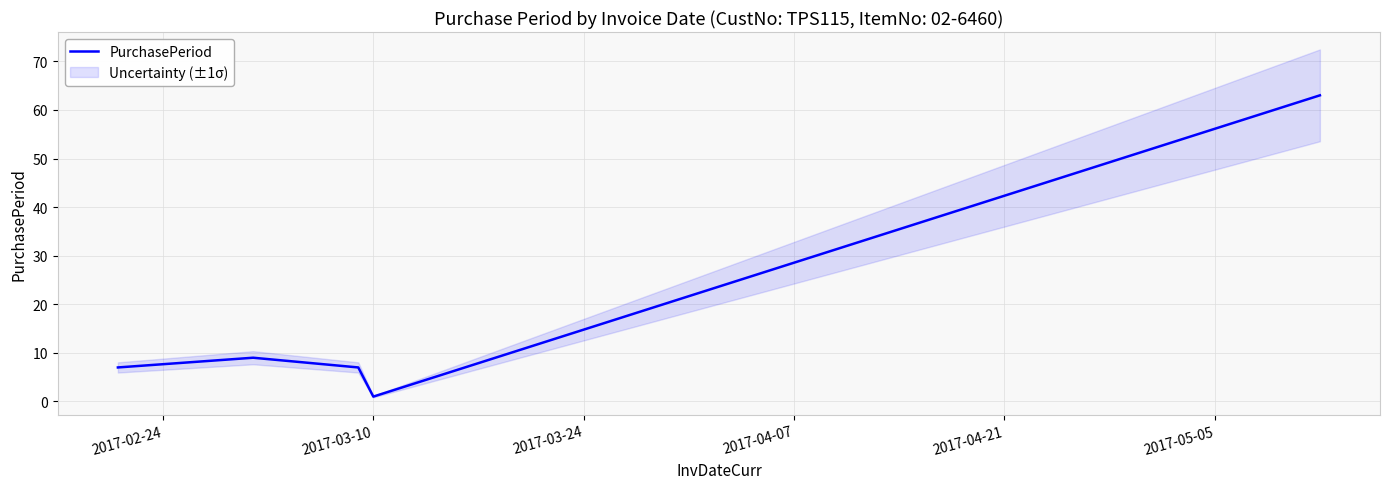

True or false: the data shows 1 at 2017-03-10.

False